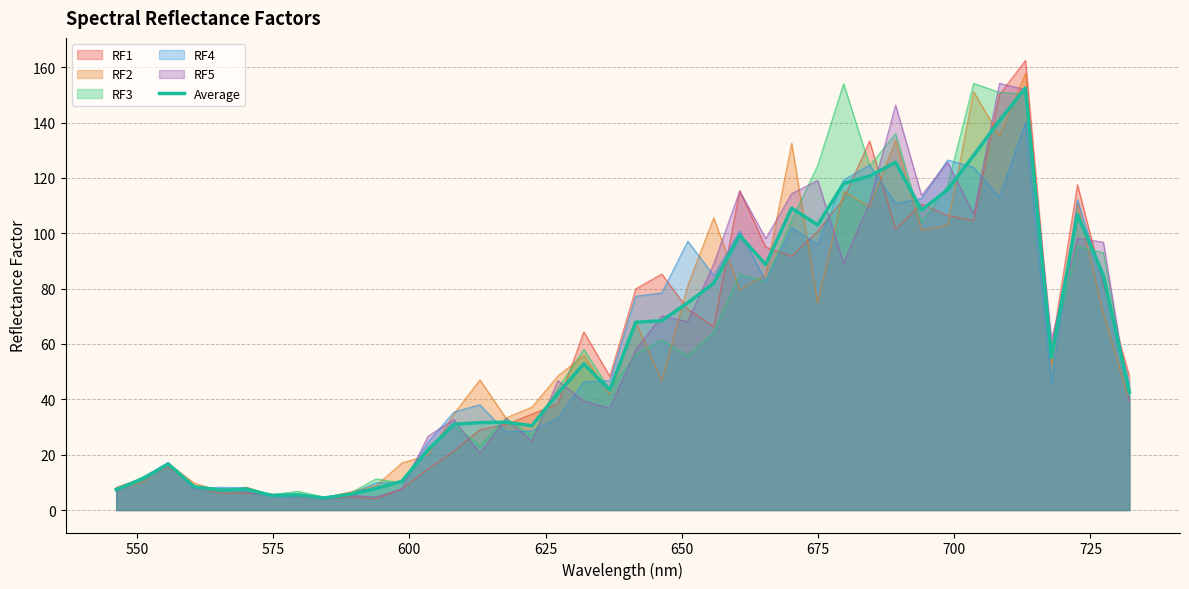

What is the highest value of the Average series?

152.5